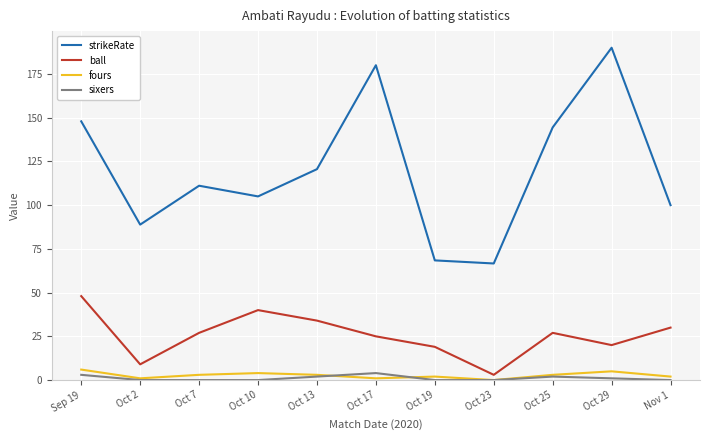

What value does the strikeRate series have at Oct 29?

190.0